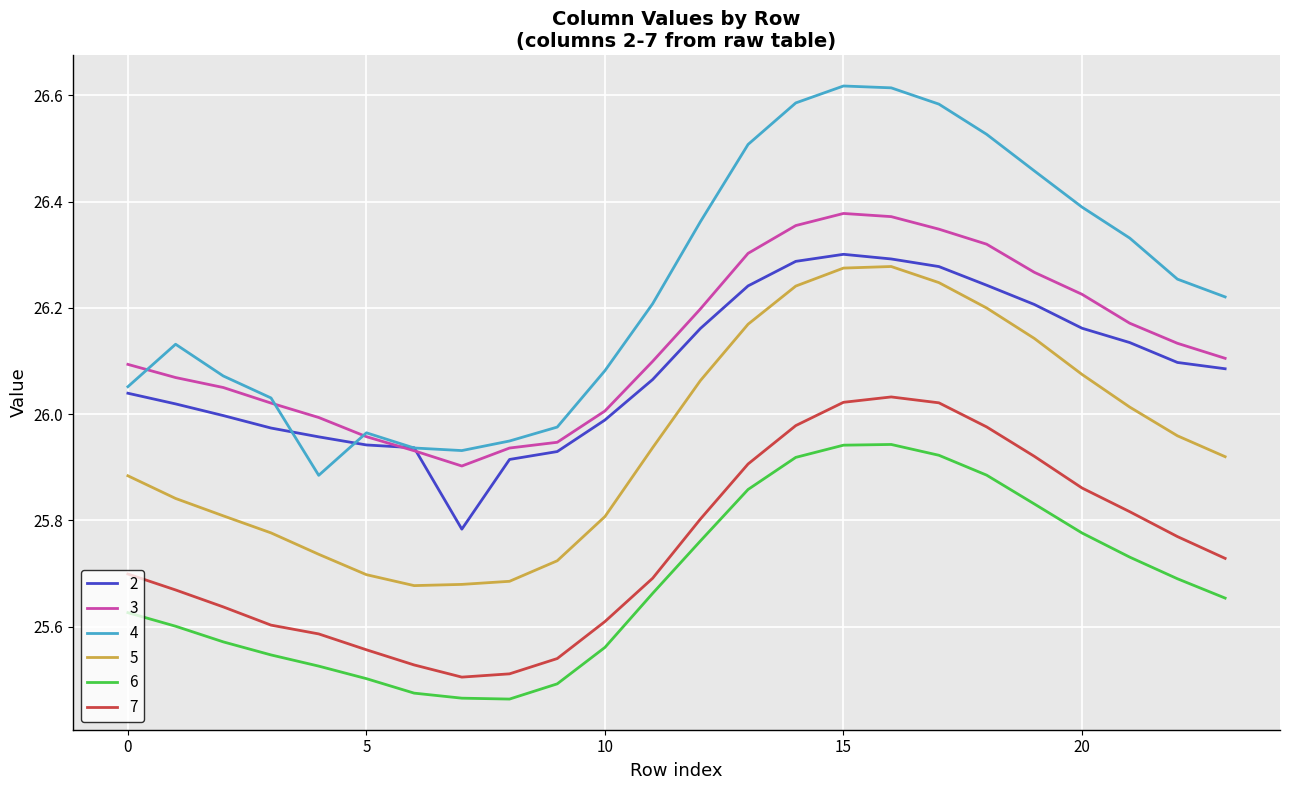

True or false: 6 and 5 cross at least once.

False